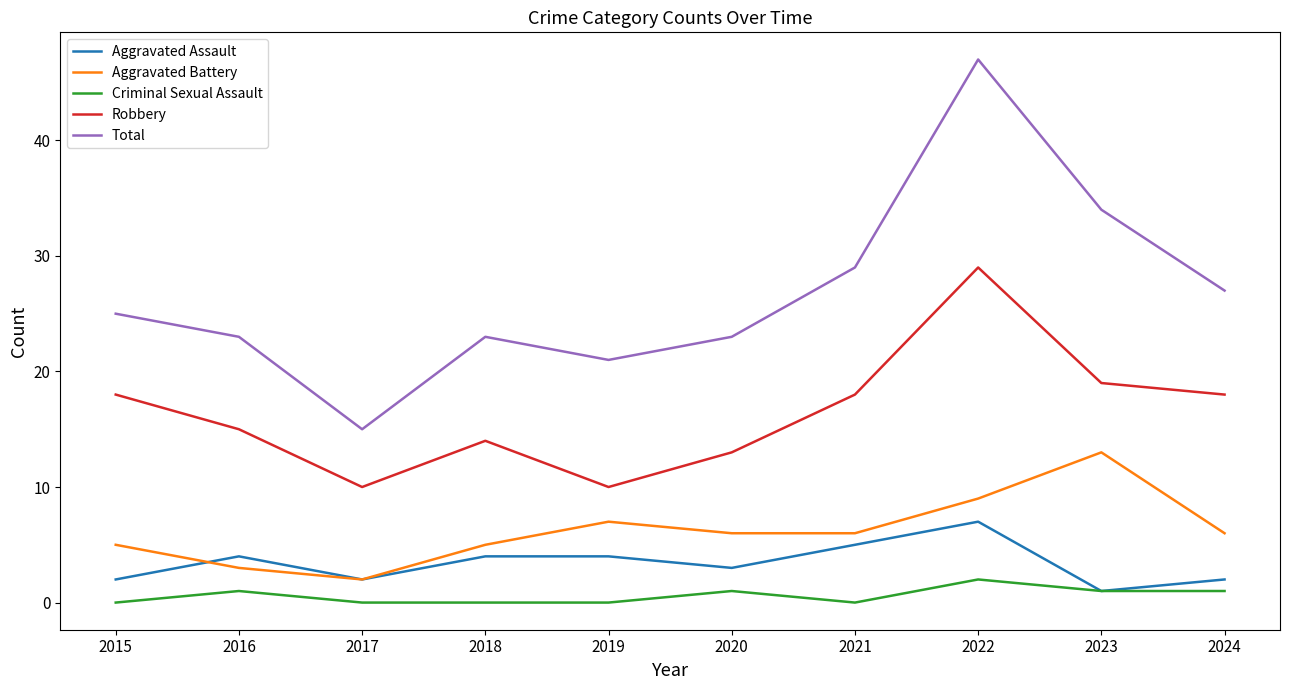

True or false: Criminal Sexual Assault and Robbery intersect in this chart.

False